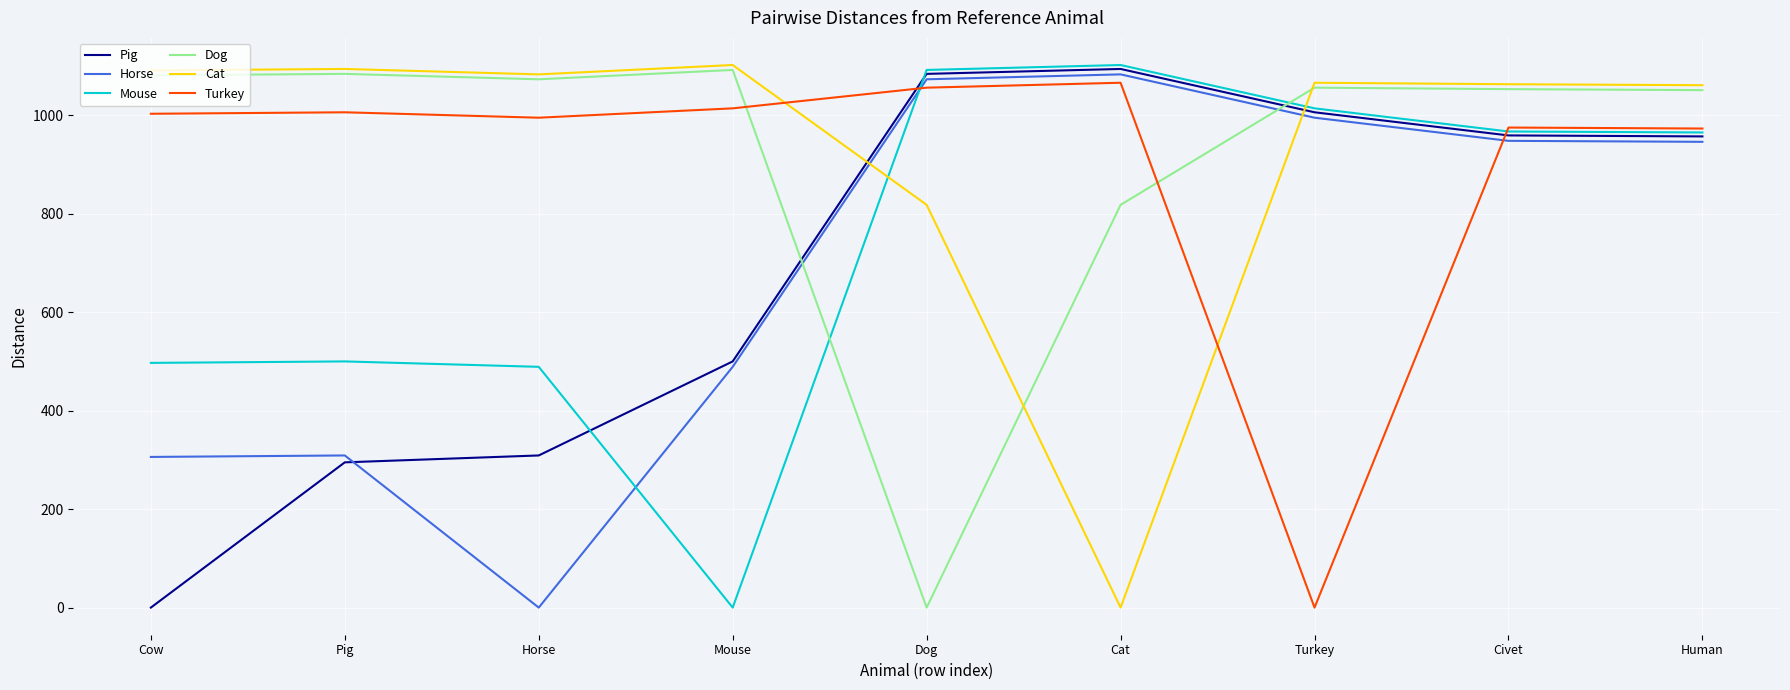

At which label does Mouse reach its minimum?

Mouse